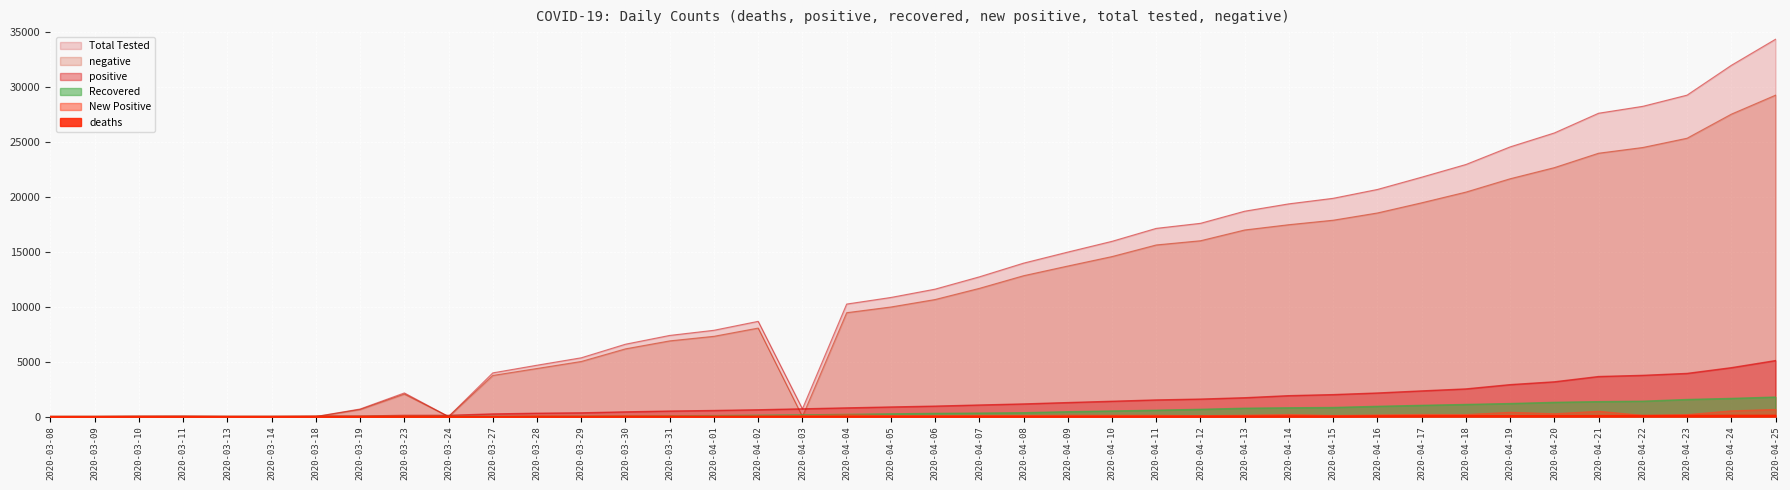

Between 2020-03-24 and 2020-03-31, which series saw the biggest shift?

Total Tested